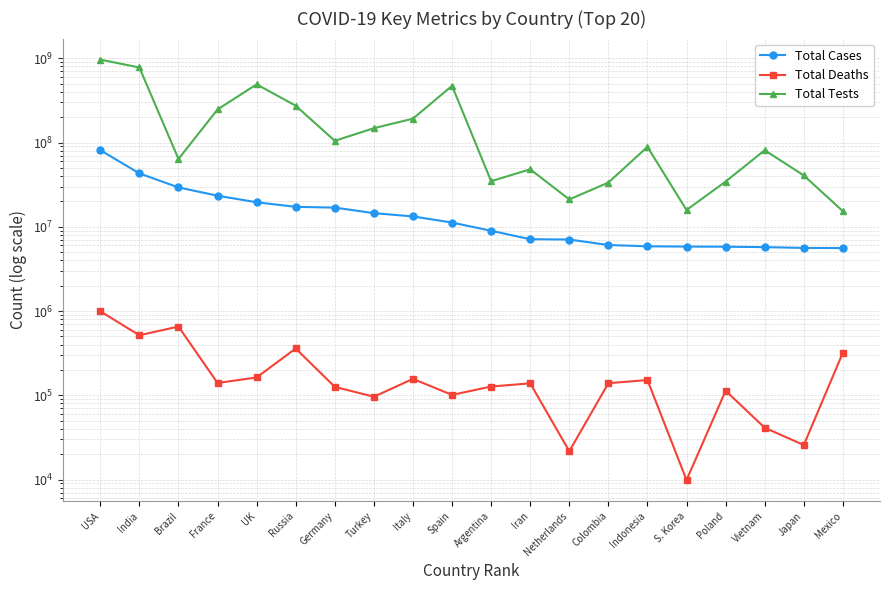

Reading left to right, extract all data points from this chart.

Total Cases: USA=81157273	India=42987875	Brazil=29305114	France=23381279	UK=19530485	Russia=17242043	Germany=16881948	Turkey=14513774	Italy=13269303	Spain=11223974	Argentina=8967210	Iran=7117544	Netherlands=7055814	Colombia=6075656	Indonesia=5864010	S. Korea=5822626	Poland=5799993	Vietnam=5734428	Japan=5609096	Mexico=5591871
Total Deaths: USA=993233	India=515833	Brazil=654612	France=140029	UK=162738	Russia=359585	Germany=125911	Turkey=96217	Italy=156649	Spain=101135	Argentina=127051	Iran=138692	Netherlands=21688	Colombia=139255	Indonesia=151703	S. Korea=9875	Poland=113307	Vietnam=41228	Japan=25697	Mexico=320607
Total Tests: USA=963805880	India=776894810	Brazil=63776166	France=246629975	UK=489876300	Russia=273400000	Germany=104701826	Turkey=147898704	Italy=191812811	Spain=471036328	Argentina=34739380	Iran=48108485	Netherlands=21107399	Colombia=33481801	Indonesia=88766749	S. Korea=15804065	Poland=34438732	Vietnam=81001418	Japan=40655716	Mexico=15308764